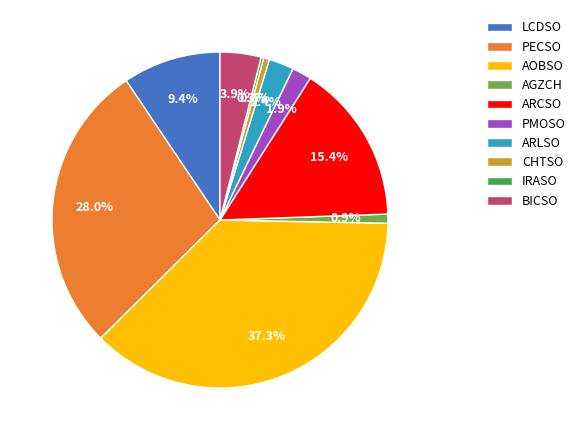

Do PMOSO and AOBSO together represent more than half of the pie?

No